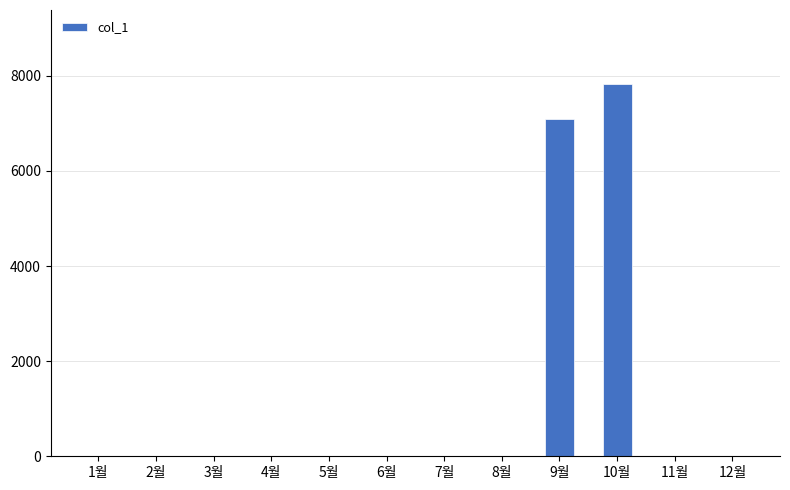

What is the average value?

1243